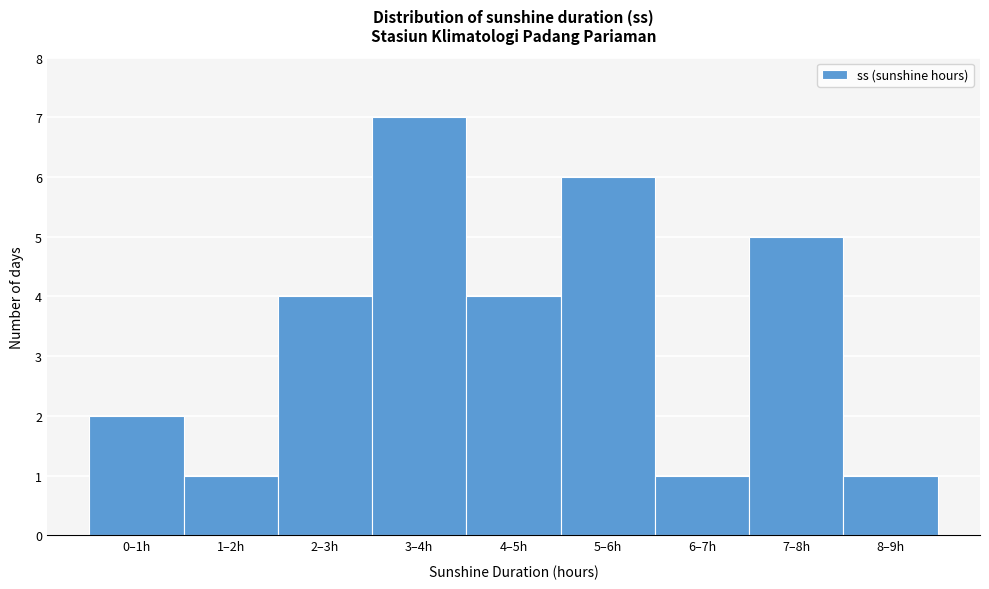

Reading right to left, what are all the values shown in this chart?

1	5	1	6	4	7	4	1	2